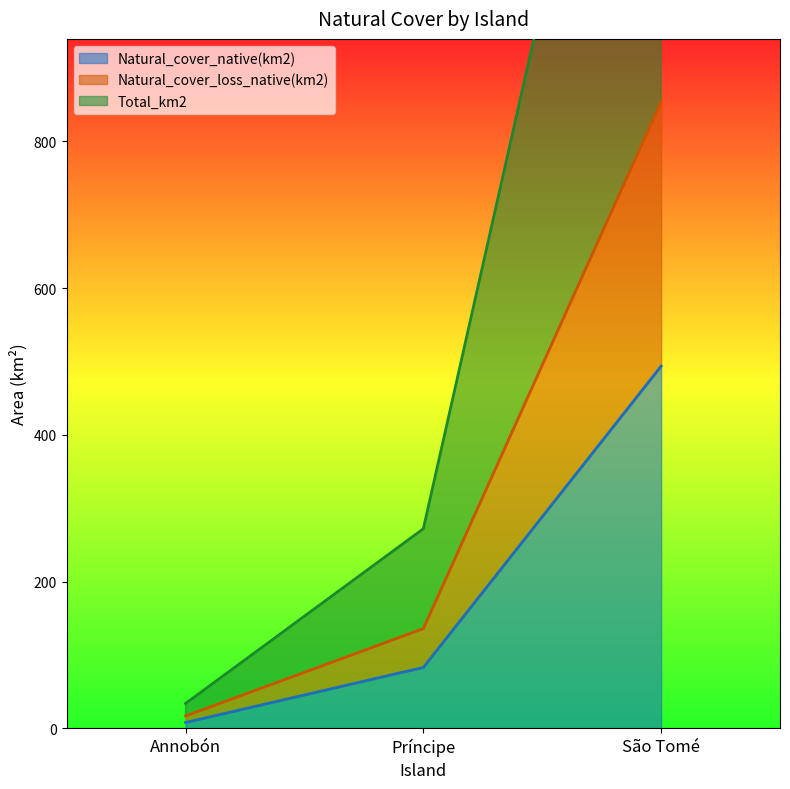

What is the minimum value for Natural_cover_native(km2)?

8.1